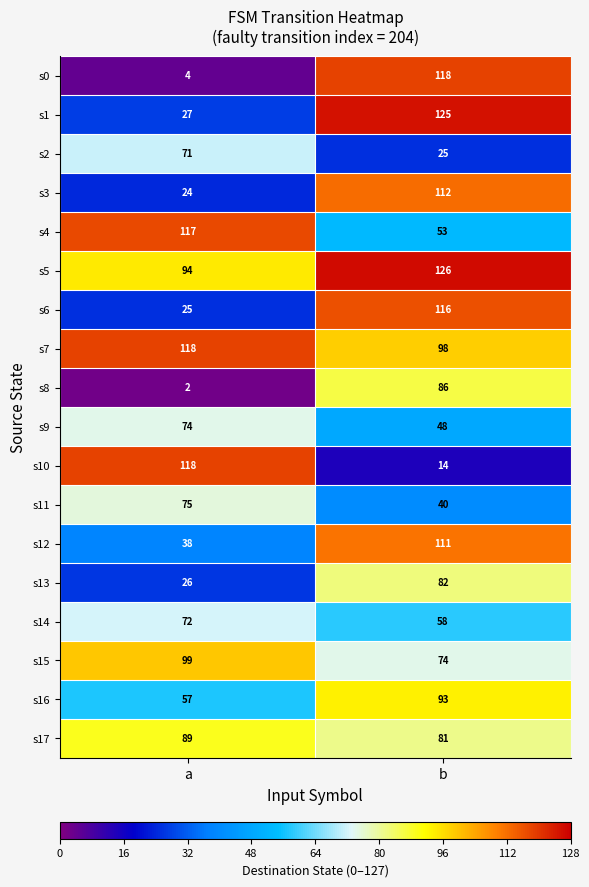

What is the spread (max minus min) of values at b?

112